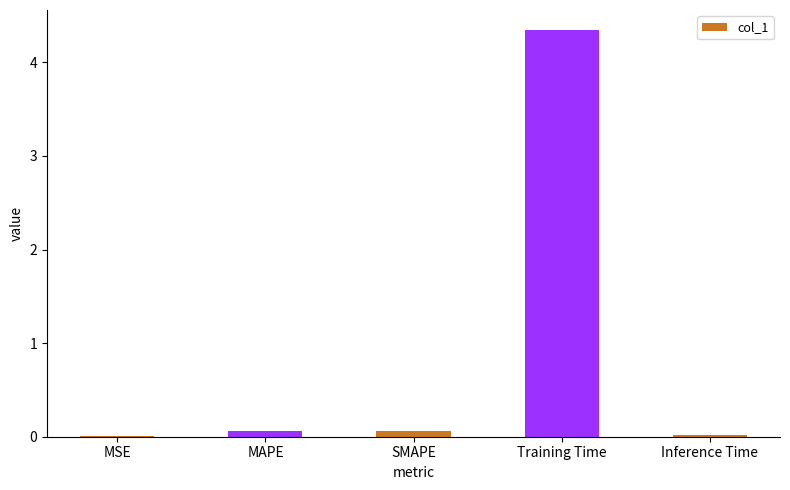

Are the bars grouped side by side (vs. stacked)?

No